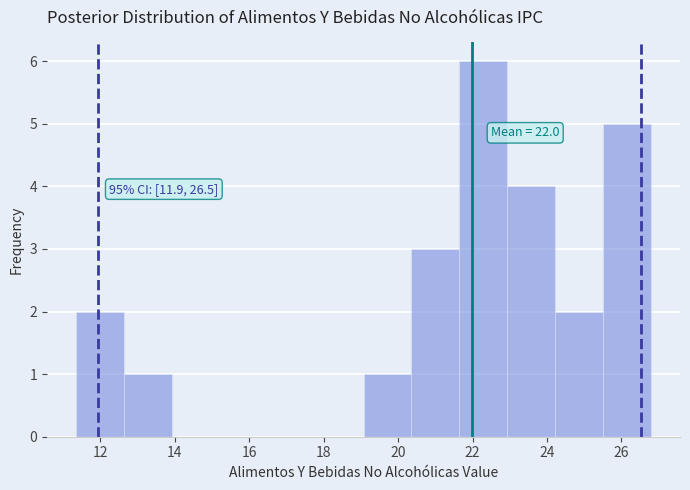

Over which range of the x-axis is the bar tallest?

21.6 to 23.0